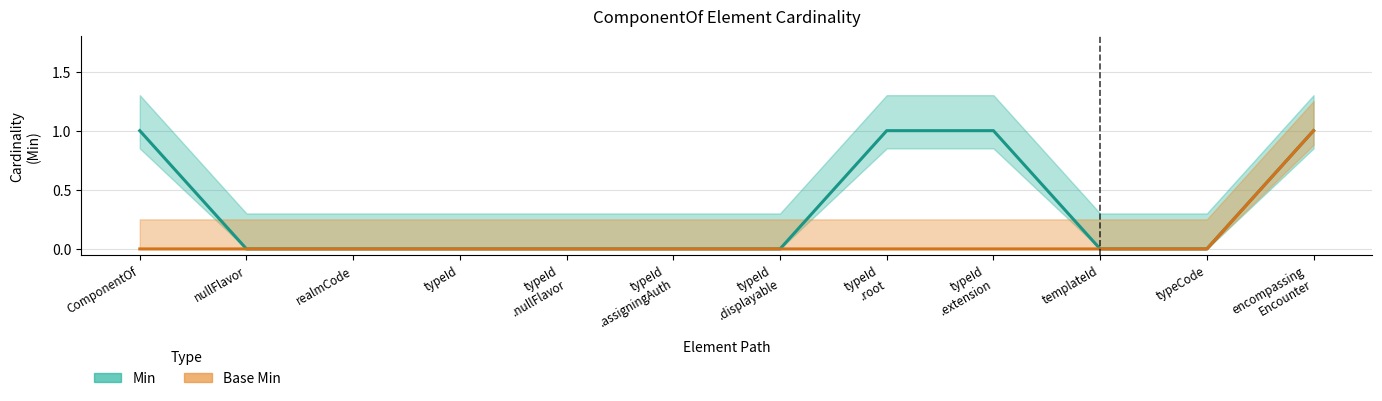

What position from the left is nullFlavor?

2